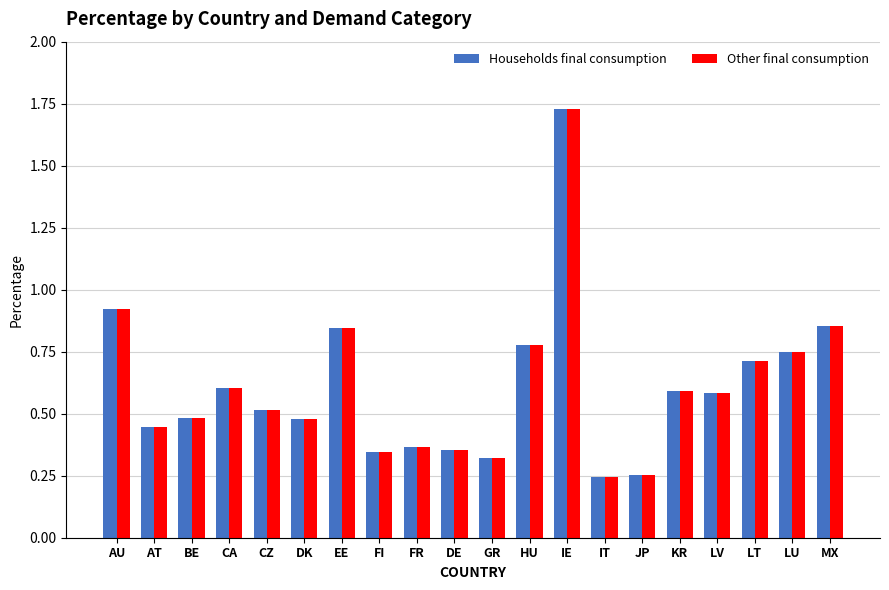

What is the total value across all series at HU?

1.6